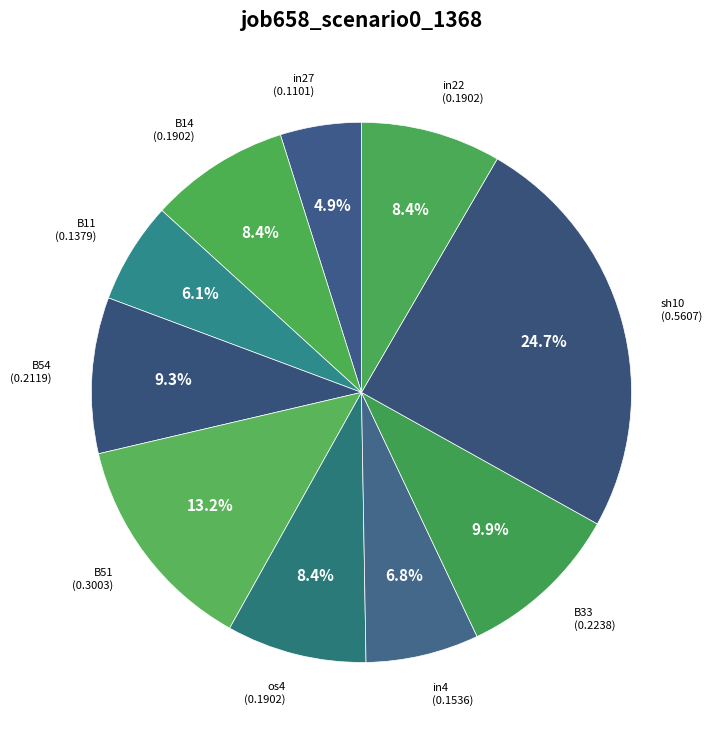

How many slices are in this pie chart?

10